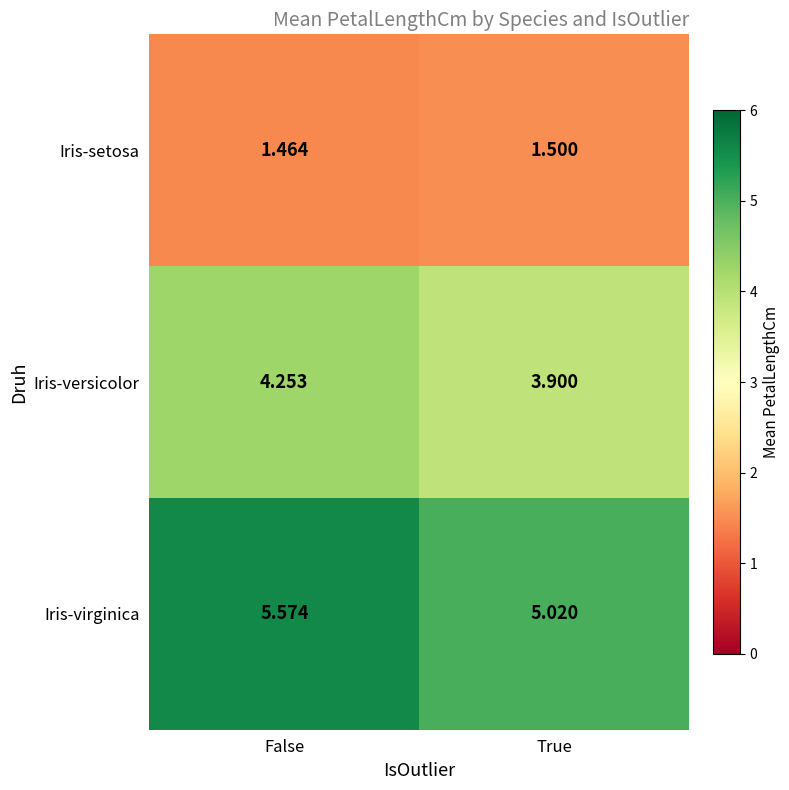

Which category has the highest value across all series?

False